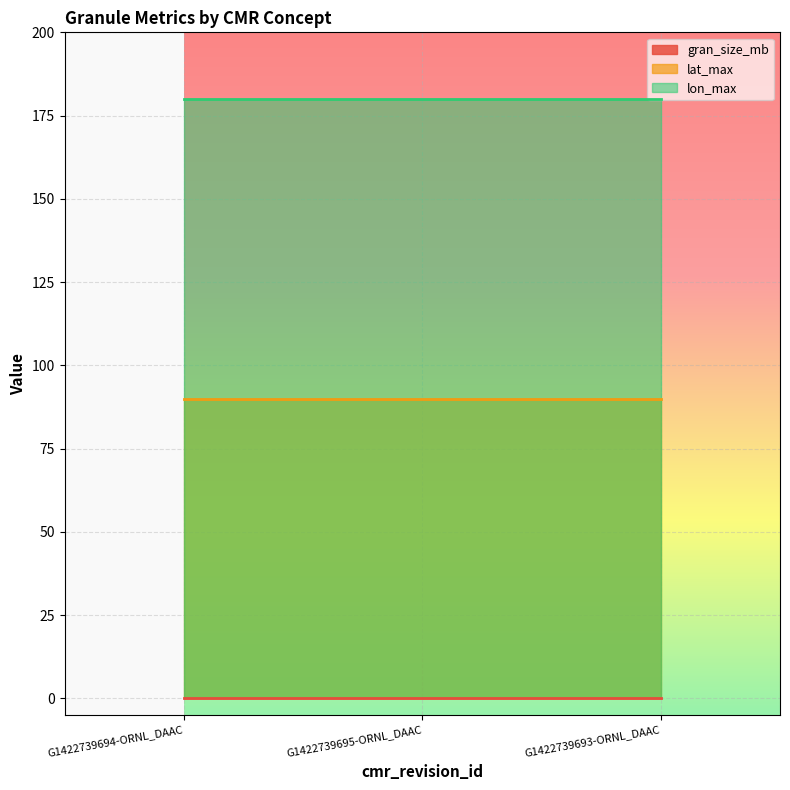

What is the spread (max minus min) of values at G1422739693-ORNL_DAAC?

180.0